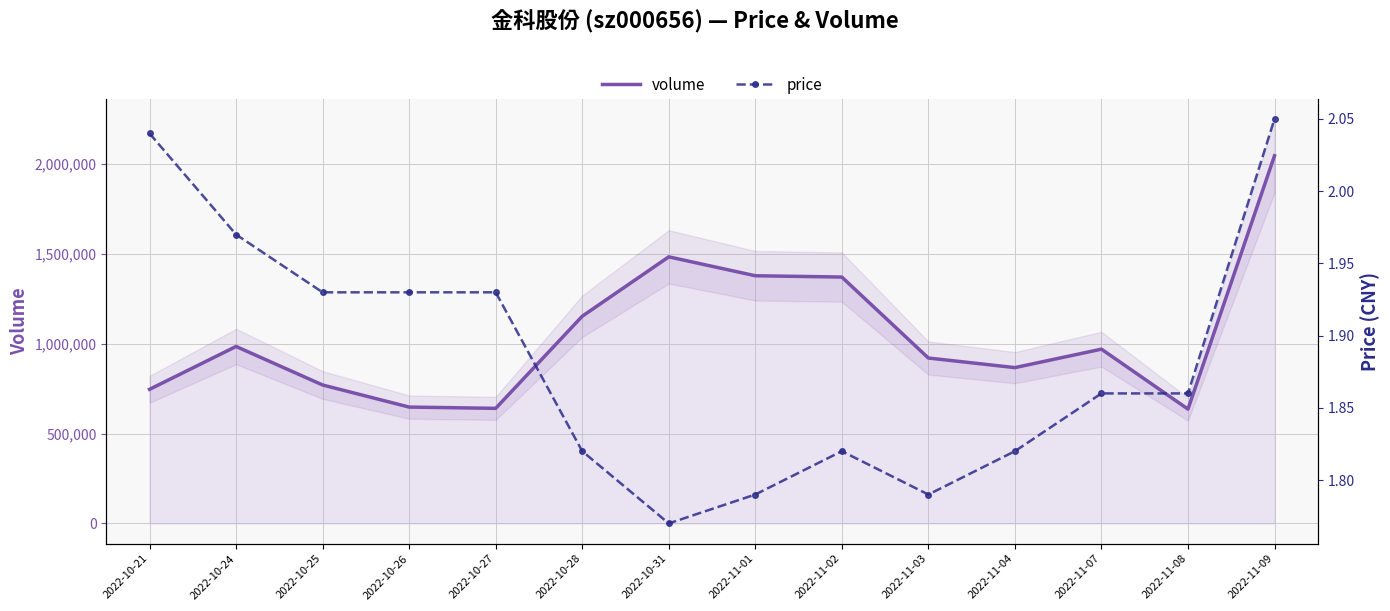

How many lines are shown in the chart?

2